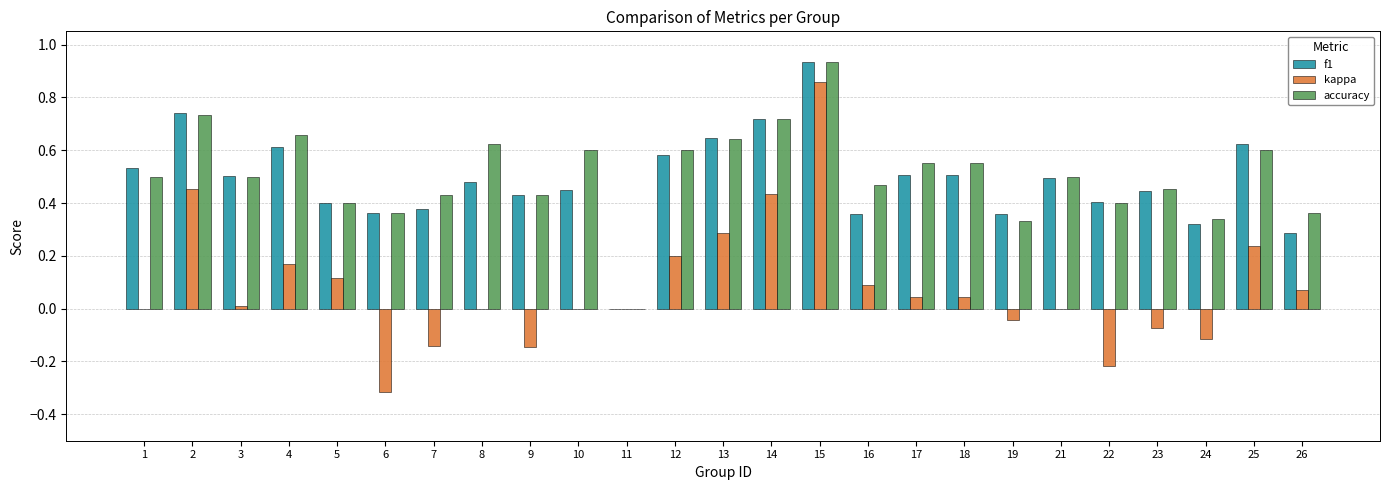

Is the value of kappa at 1 greater than the value of f1 at 23?

No